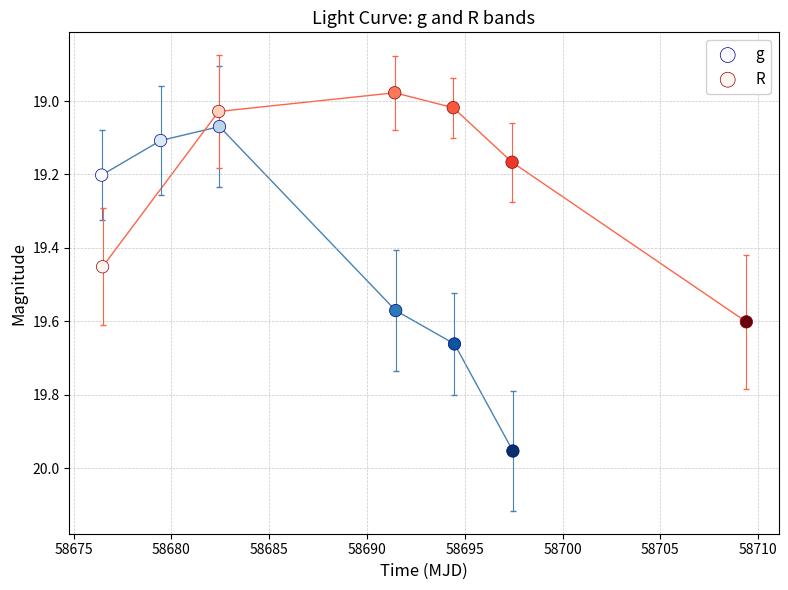

Which series reaches the maximum Y coordinate?

g